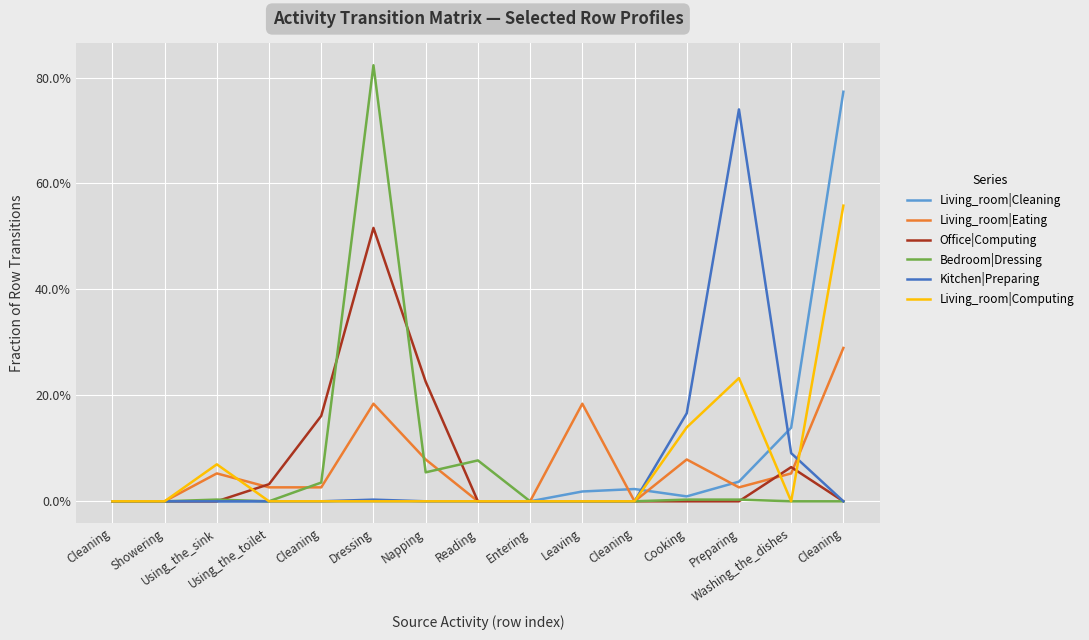

Rank the categories by Living_room|Computing value from highest to lowest.

Cleaning, Preparing, Cooking, Using_the_sink, Cleaning, Showering, Using_the_toilet, Cleaning, Dressing, Napping, Reading, Entering, Leaving, Cleaning, Washing_the_dishes